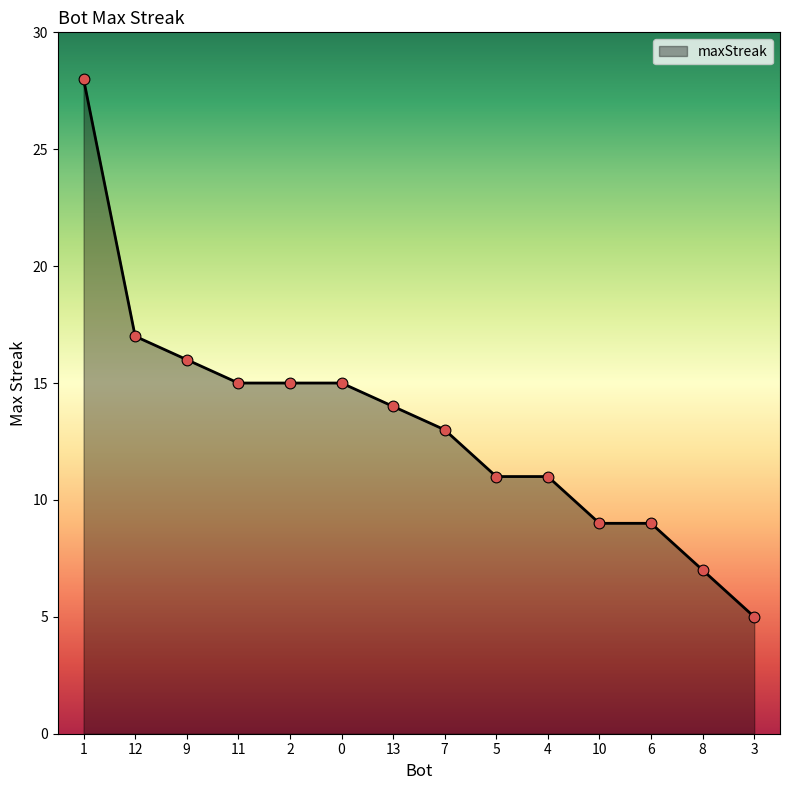

Approximately how many times larger is the value at 7 compared to 12?

0.8